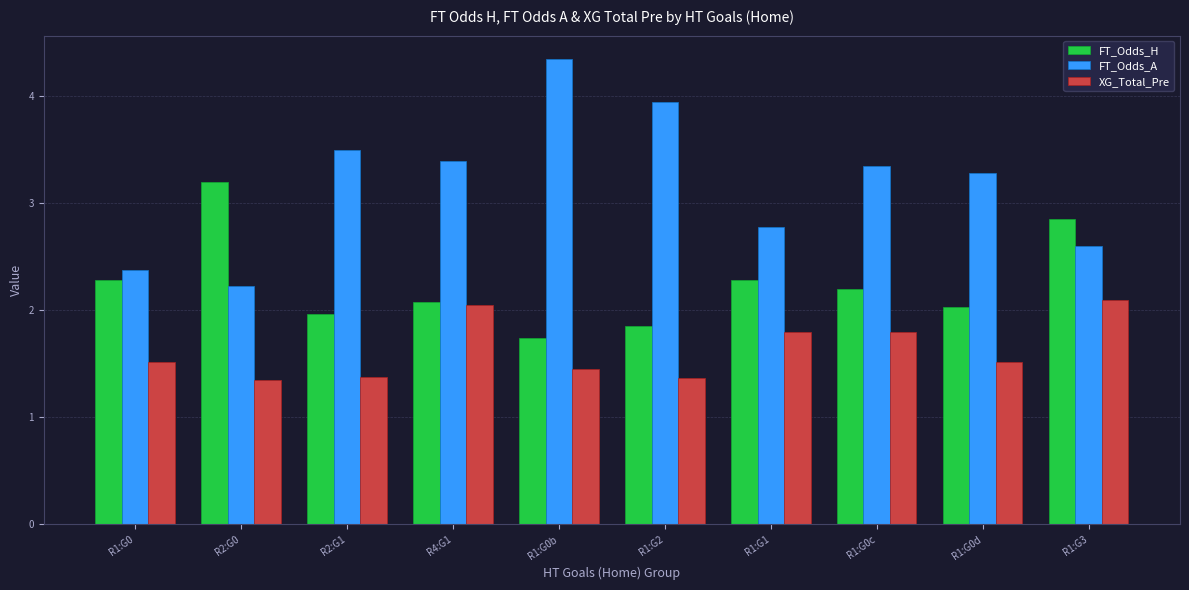

Are the bars grouped side by side (vs. stacked)?

Yes